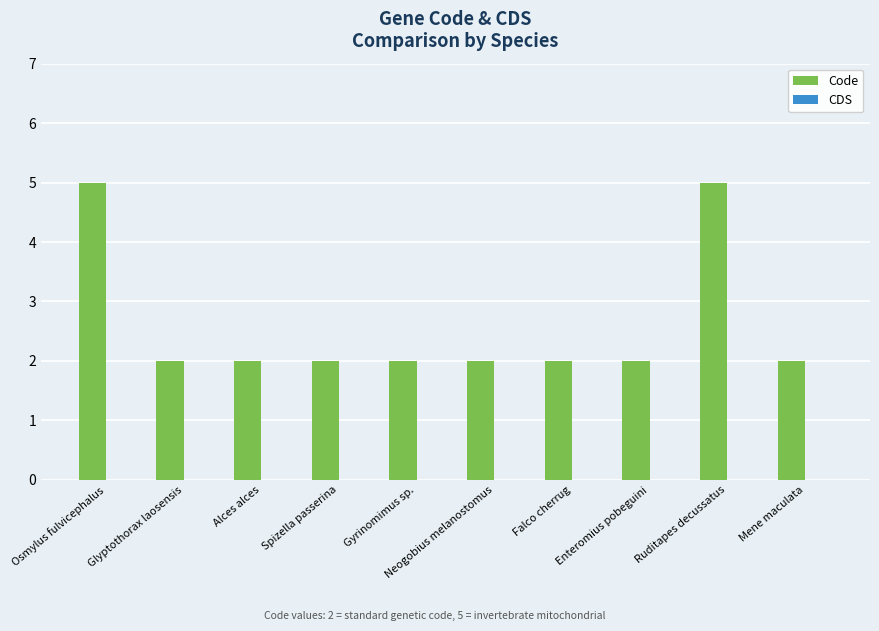

The chart shows a value of 3 at Mene maculata. True or false?

False